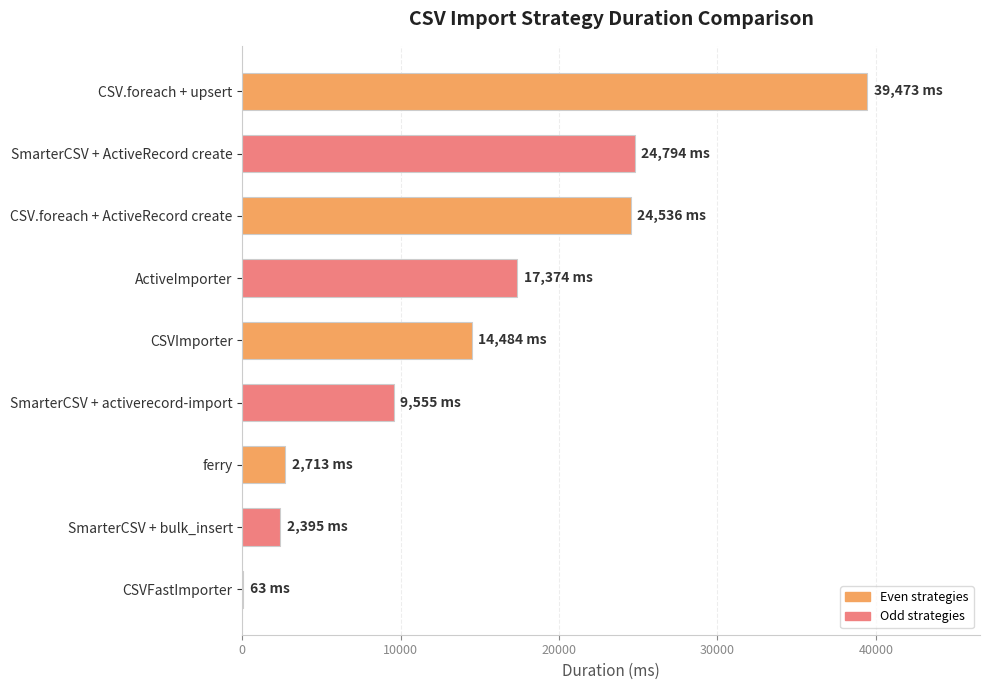

What is the sum of the values at ferry and SmarterCSV + ActiveRecord create?

27507